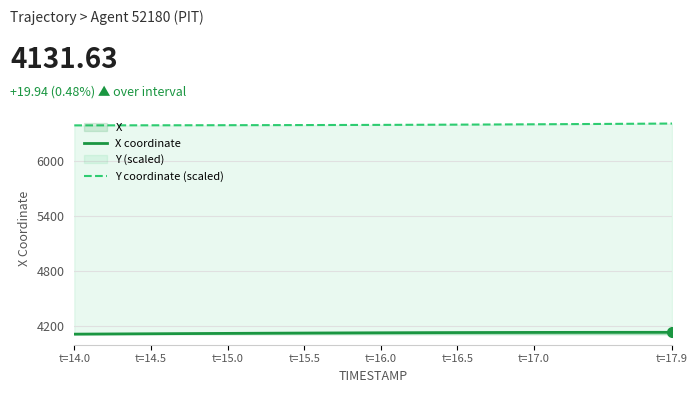

Rank the series by their maximum value, from highest to lowest.

Y coordinate (scaled), X coordinate